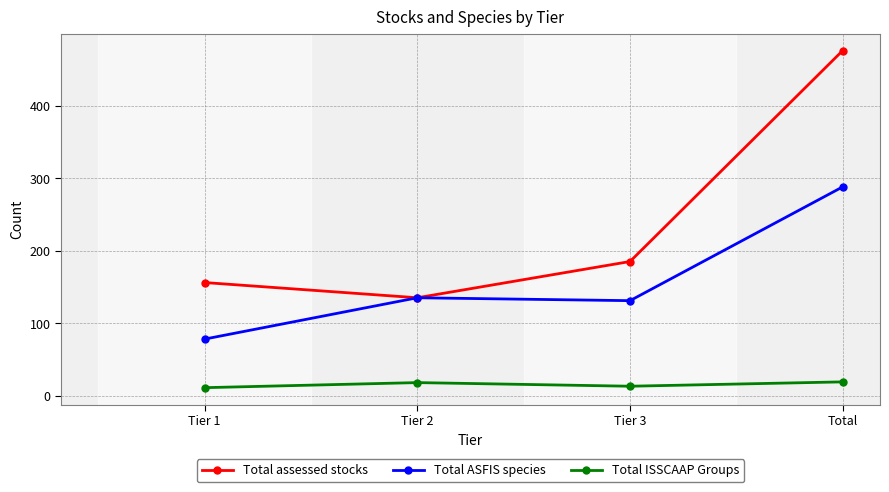

The value of Total assessed stocks at Tier 3 is 256. True or false?

False